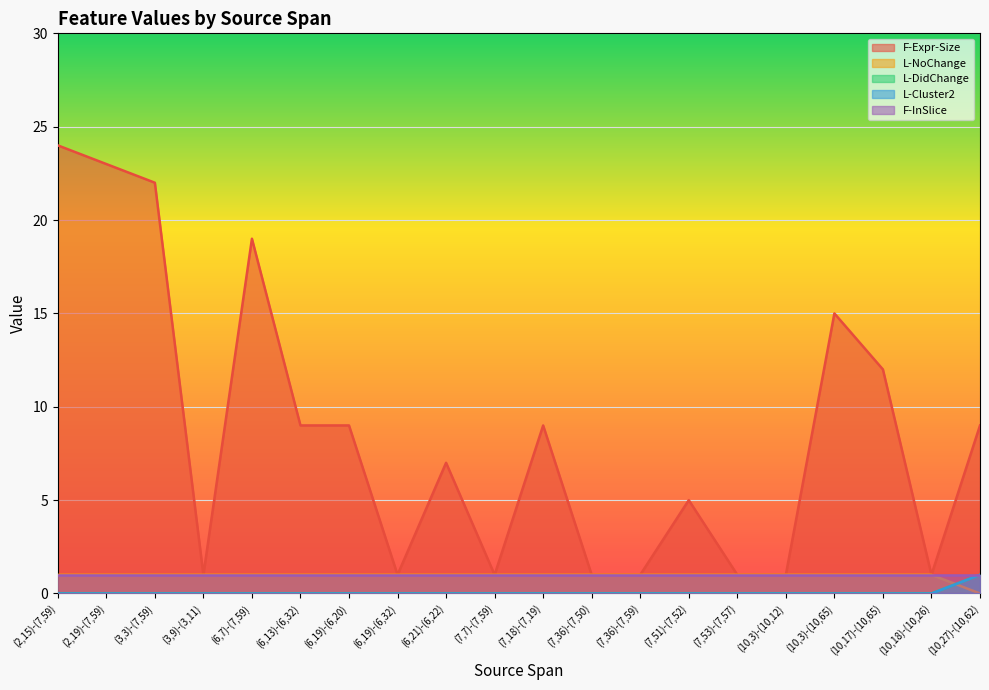

Reading right to left, list all the values displayed in this chart.

F-Expr-Size: (10,27)-(10,62)=9	(10,18)-(10,26)=1	(10,17)-(10,65)=12	(10,3)-(10,65)=15	(10,3)-(10,12)=1	(7,53)-(7,57)=1	(7,51)-(7,52)=5	(7,36)-(7,59)=1	(7,36)-(7,50)=1	(7,18)-(7,19)=9	(7,7)-(7,59)=1	(6,21)-(6,22)=7	(6,19)-(6,32)=1	(6,19)-(6,20)=9	(6,13)-(6,32)=9	(6,7)-(7,59)=19	(3,9)-(3,11)=1	(3,3)-(7,59)=22	(2,19)-(7,59)=23	(2,15)-(7,59)=24
L-NoChange: (10,27)-(10,62)=0	(10,18)-(10,26)=1	(10,17)-(10,65)=1	(10,3)-(10,65)=1	(10,3)-(10,12)=1	(7,53)-(7,57)=1	(7,51)-(7,52)=1	(7,36)-(7,59)=1	(7,36)-(7,50)=1	(7,18)-(7,19)=1	(7,7)-(7,59)=1	(6,21)-(6,22)=1	(6,19)-(6,32)=1	(6,19)-(6,20)=1	(6,13)-(6,32)=1	(6,7)-(7,59)=1	(3,9)-(3,11)=1	(3,3)-(7,59)=1	(2,19)-(7,59)=1	(2,15)-(7,59)=1
L-DidChange: (10,27)-(10,62)=1	(10,18)-(10,26)=0	(10,17)-(10,65)=0	(10,3)-(10,65)=0	(10,3)-(10,12)=0	(7,53)-(7,57)=0	(7,51)-(7,52)=0	(7,36)-(7,59)=0	(7,36)-(7,50)=0	(7,18)-(7,19)=0	(7,7)-(7,59)=0	(6,21)-(6,22)=0	(6,19)-(6,32)=0	(6,19)-(6,20)=0	(6,13)-(6,32)=0	(6,7)-(7,59)=0	(3,9)-(3,11)=0	(3,3)-(7,59)=0	(2,19)-(7,59)=0	(2,15)-(7,59)=0
L-Cluster2: (10,27)-(10,62)=1	(10,18)-(10,26)=0	(10,17)-(10,65)=0	(10,3)-(10,65)=0	(10,3)-(10,12)=0	(7,53)-(7,57)=0	(7,51)-(7,52)=0	(7,36)-(7,59)=0	(7,36)-(7,50)=0	(7,18)-(7,19)=0	(7,7)-(7,59)=0	(6,21)-(6,22)=0	(6,19)-(6,32)=0	(6,19)-(6,20)=0	(6,13)-(6,32)=0	(6,7)-(7,59)=0	(3,9)-(3,11)=0	(3,3)-(7,59)=0	(2,19)-(7,59)=0	(2,15)-(7,59)=0